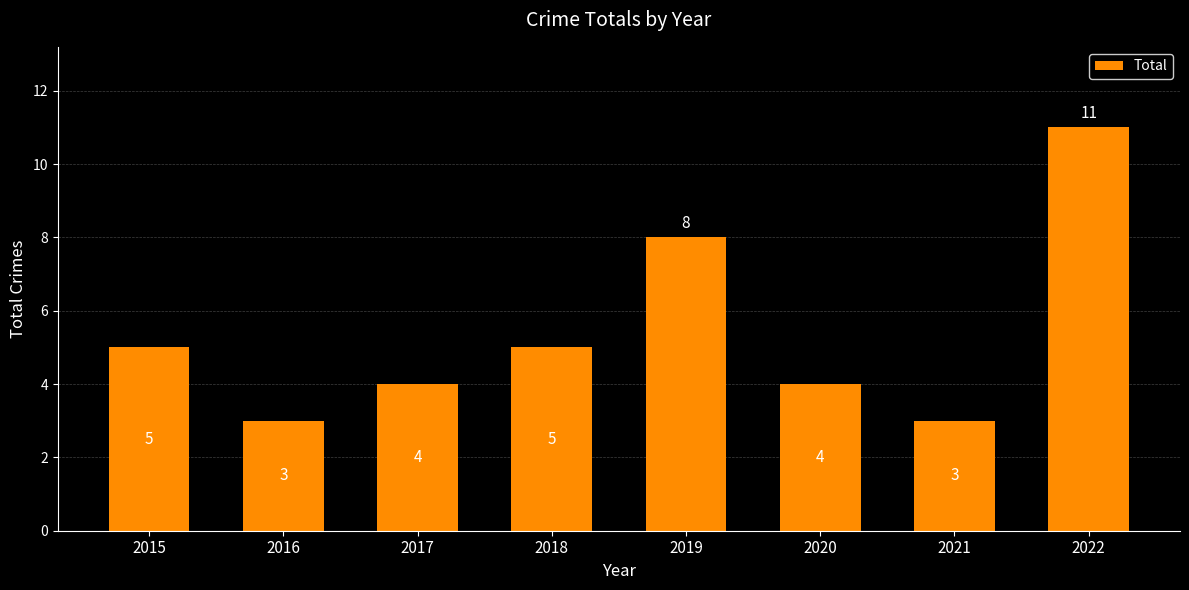

Reading right to left, what are all the values shown in this chart?

11	3	4	8	5	4	3	5